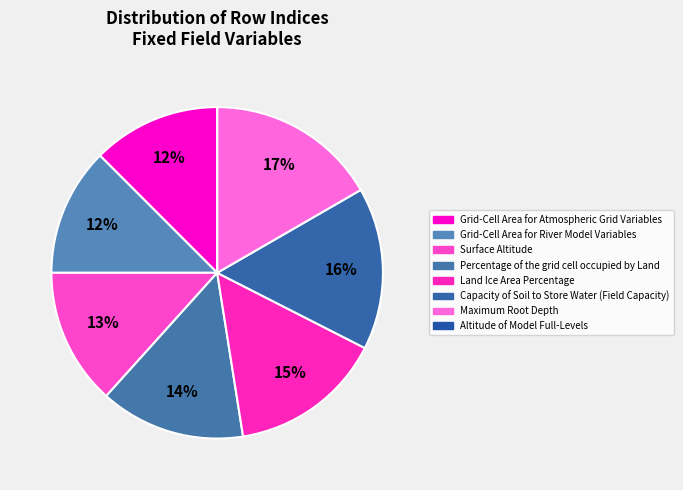

What is the ratio of the value at Grid-Cell Area for Atmospheric Grid Variables to the value at Grid-Cell Area for River Model Variables?

1.0